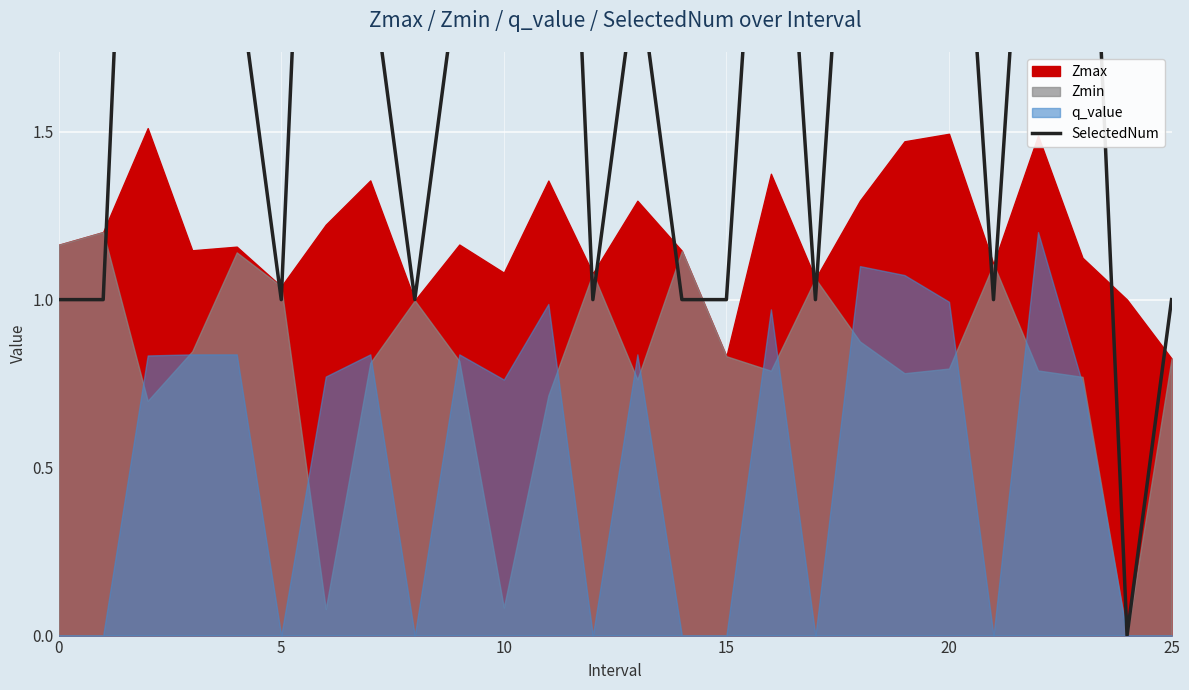

Reading right to left, transcribe all the data shown in this chart.

1	0	3	3	1	3	3	3	1	3	1	1	2	1	4	3	2	1	2	4	1	2	2	4	1	1